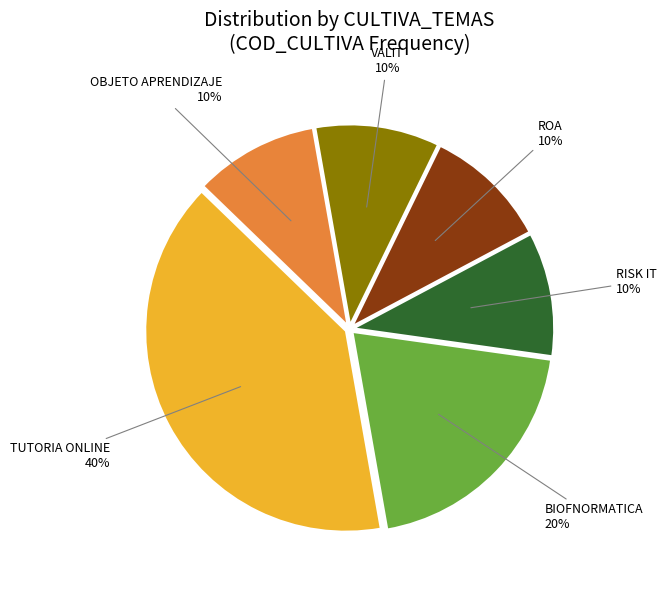

To the nearest percent, what is the average slice percentage?

17%